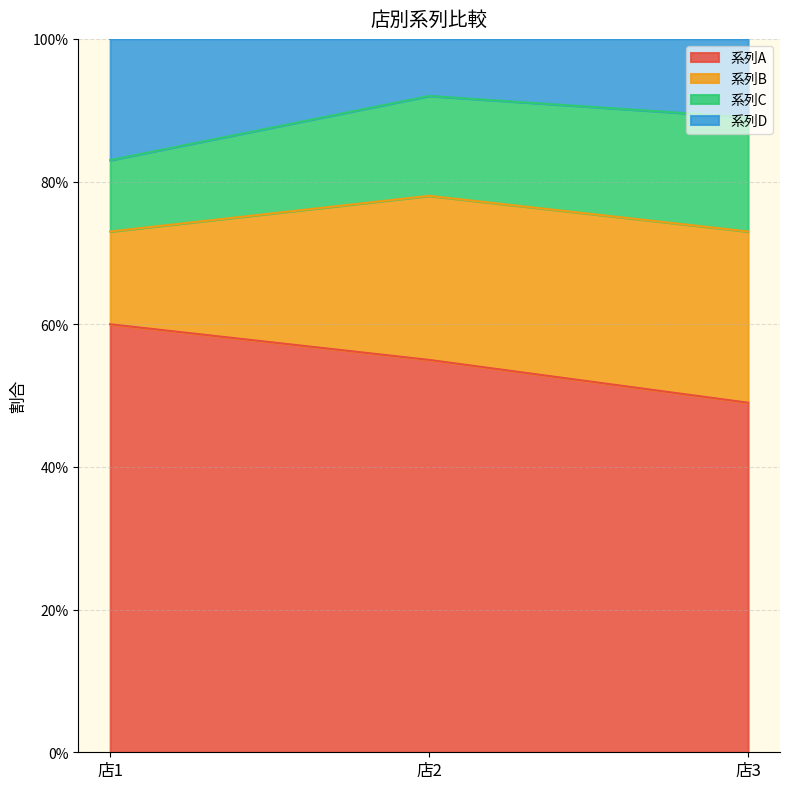

The 系列D series shows 1.5 at 店3. True or false?

False